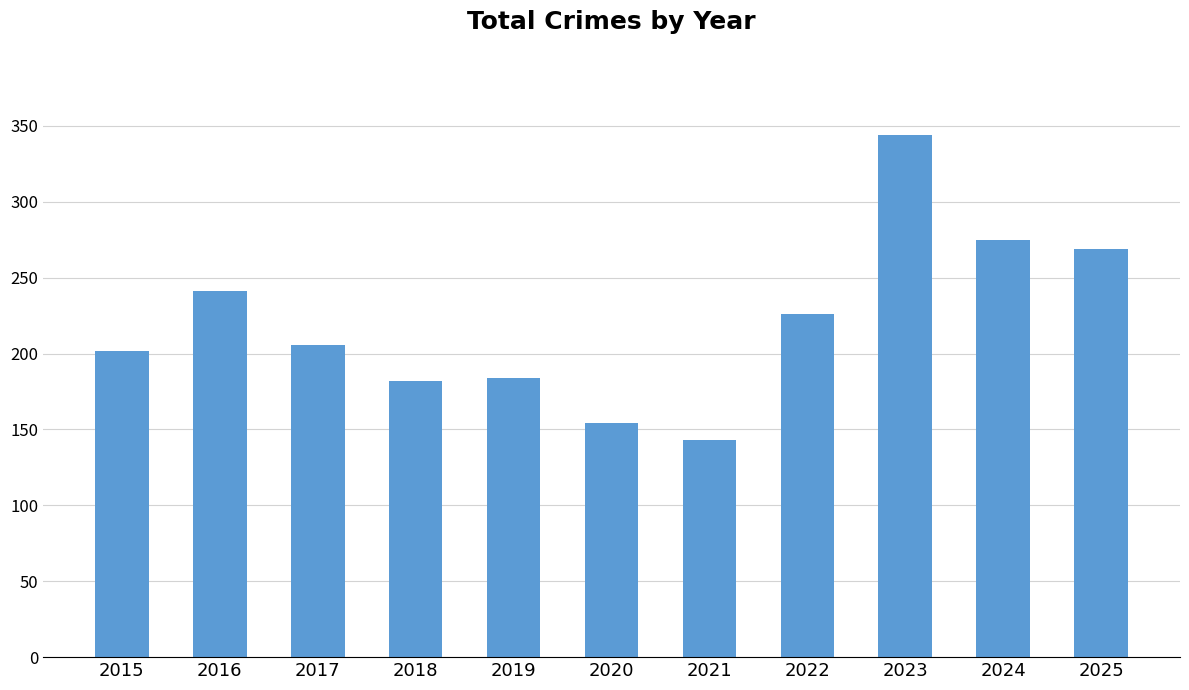

The value at 2015 is 202. True or false?

True